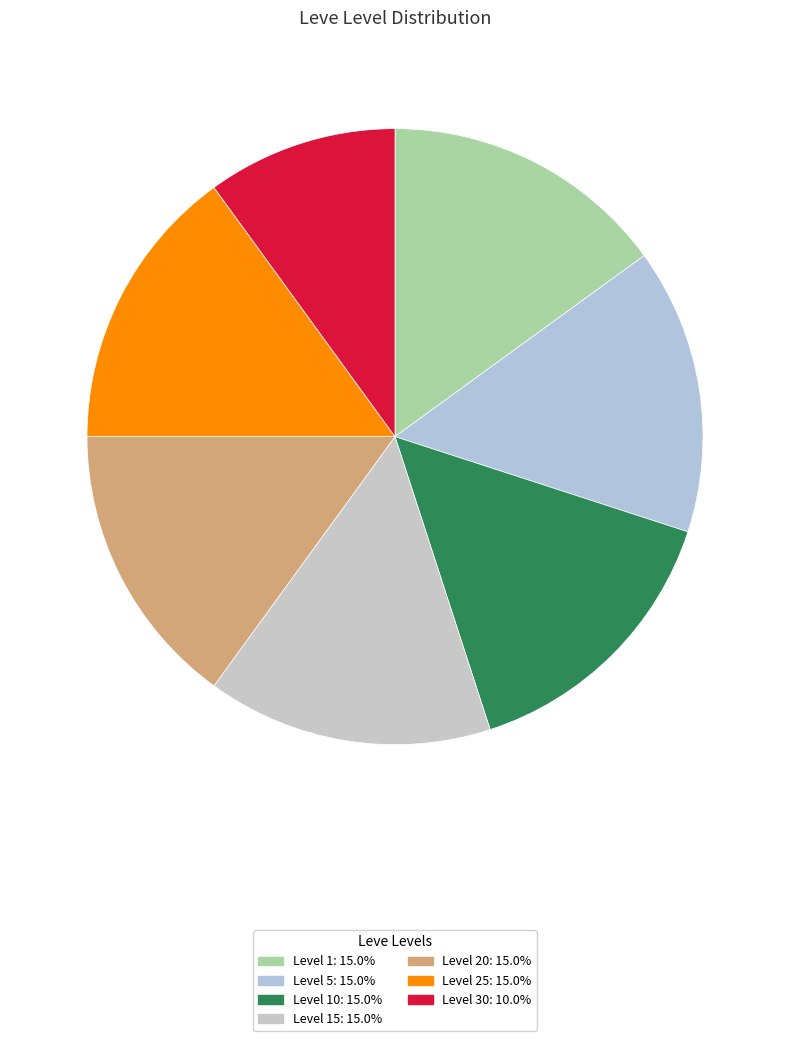

How many slices are in this pie chart?

7